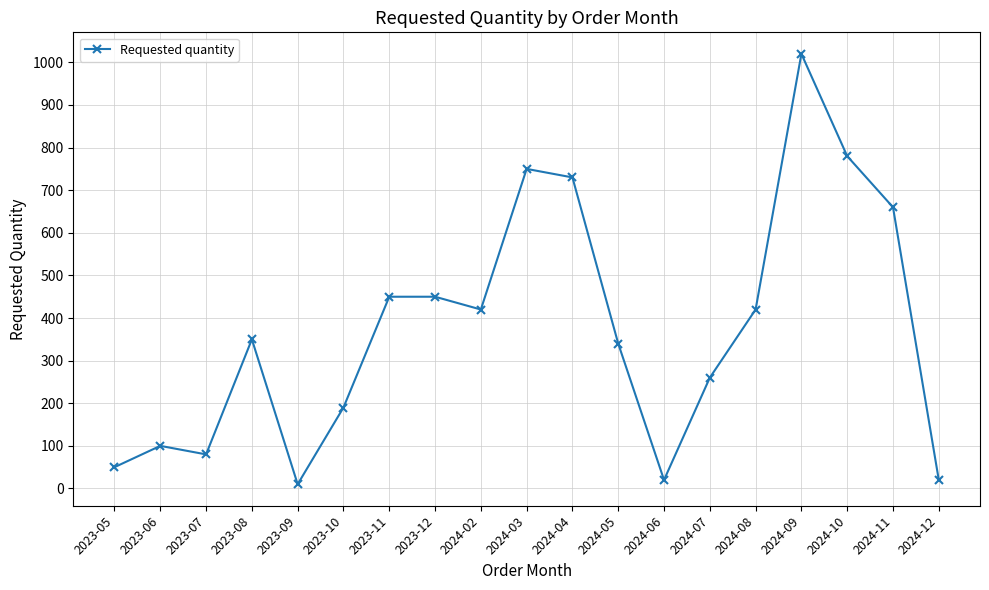

Reading right to left, list all the values displayed in this chart.

2024-12=20	2024-11=660	2024-10=780	2024-09=1020	2024-08=420	2024-07=260	2024-06=20	2024-05=340	2024-04=730	2024-03=750	2024-02=420	2023-12=450	2023-11=450	2023-10=190	2023-09=10	2023-08=350	2023-07=80	2023-06=100	2023-05=50